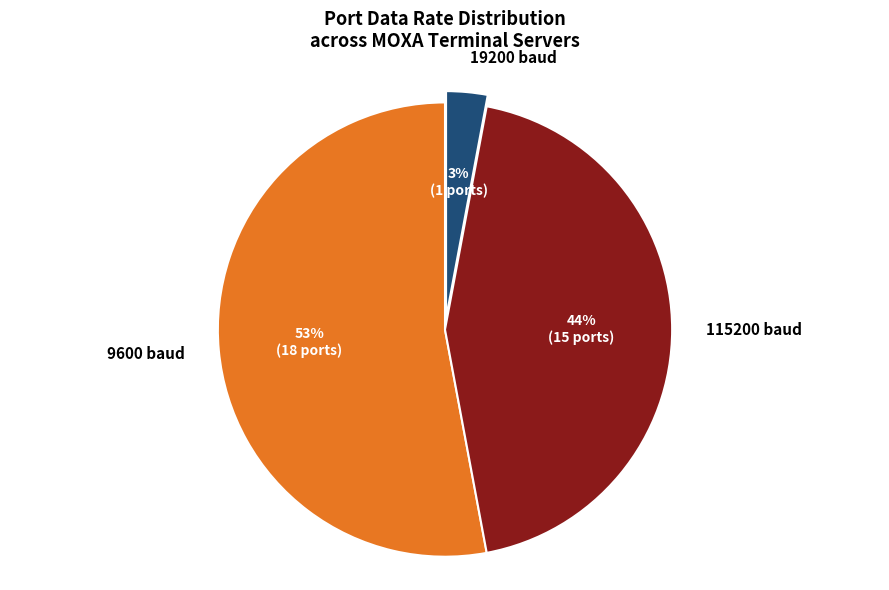

Which category has the biggest portion of the pie?

9600 baud